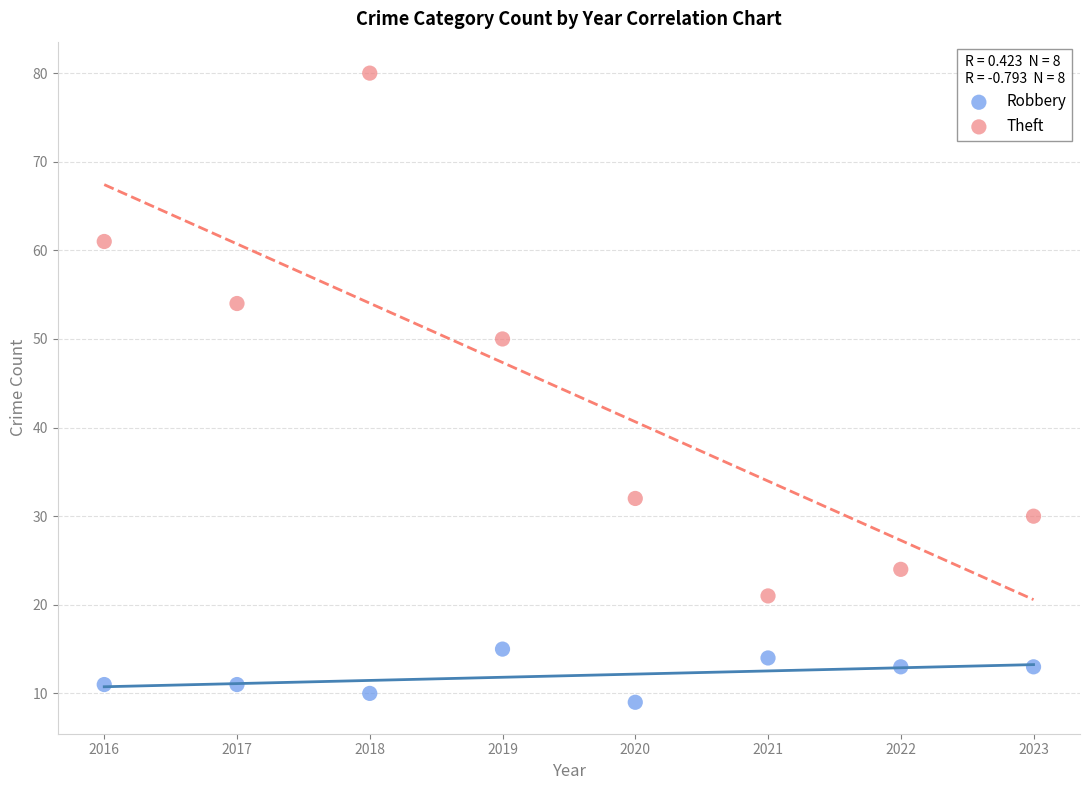

Which series contains the highest Y value?

Theft